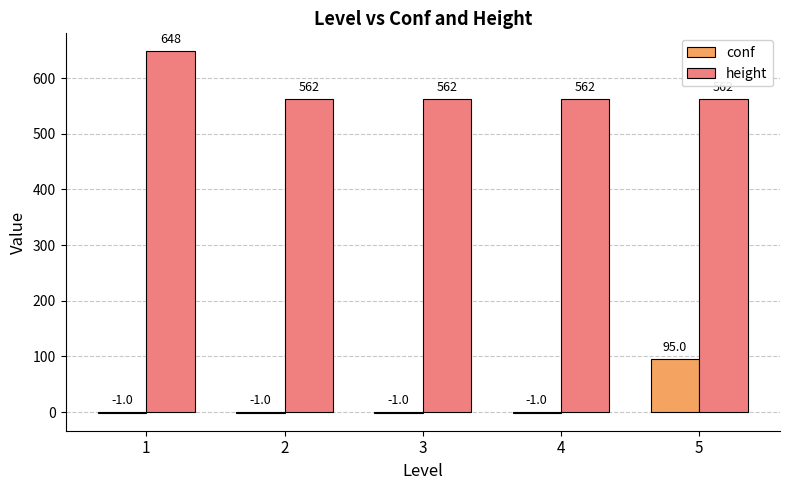

What is the maximum value for height?

648